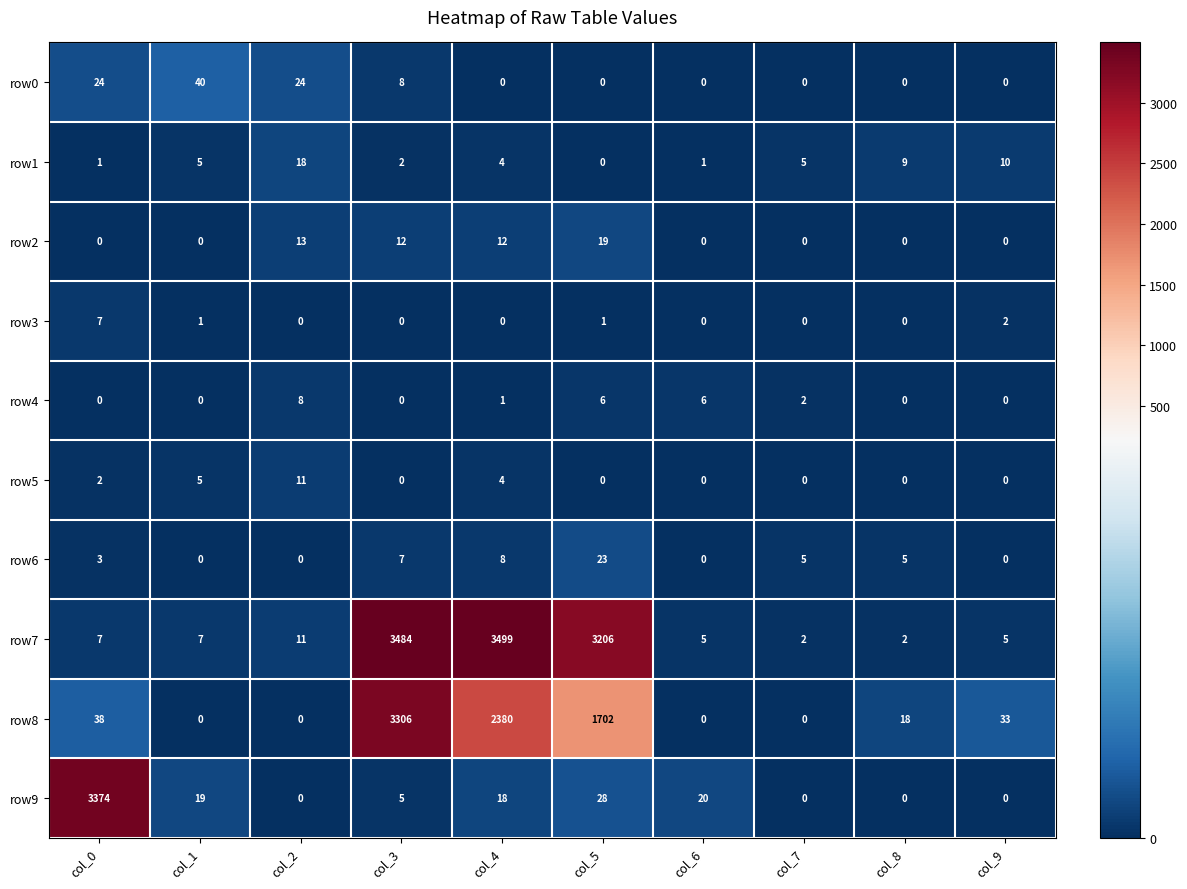

What is the total value across all series at col_3?

6824